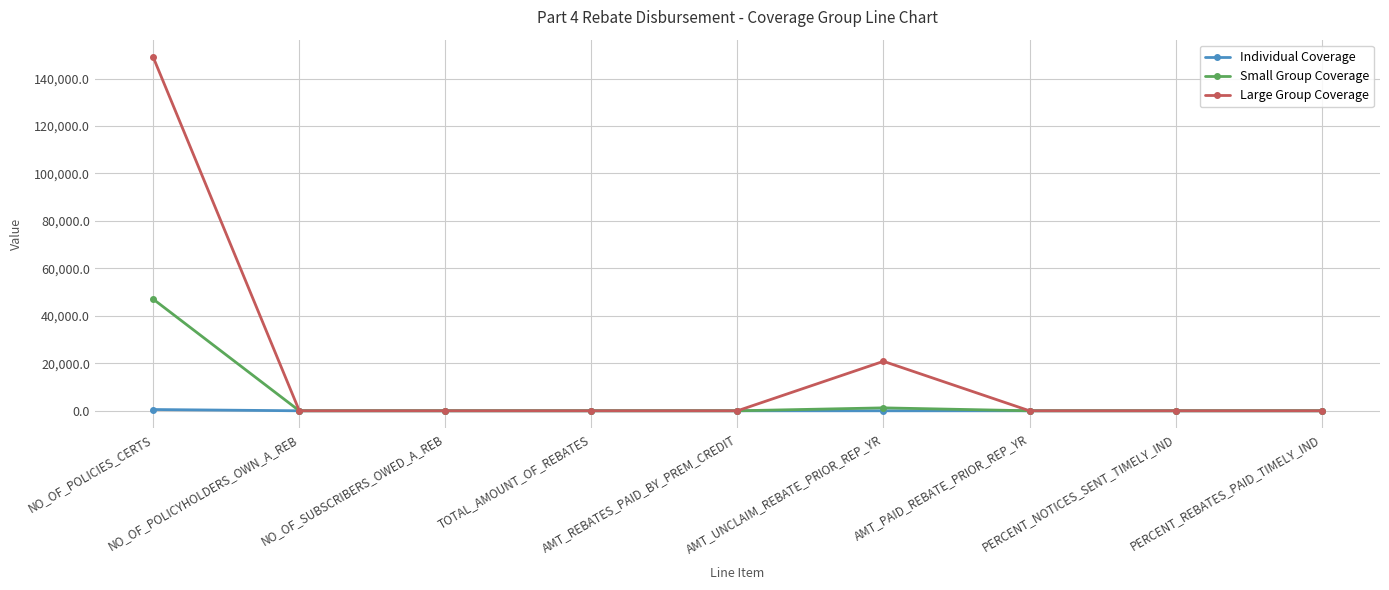

List the series in order of their peak value, lowest first.

Individual Coverage, Small Group Coverage, Large Group Coverage